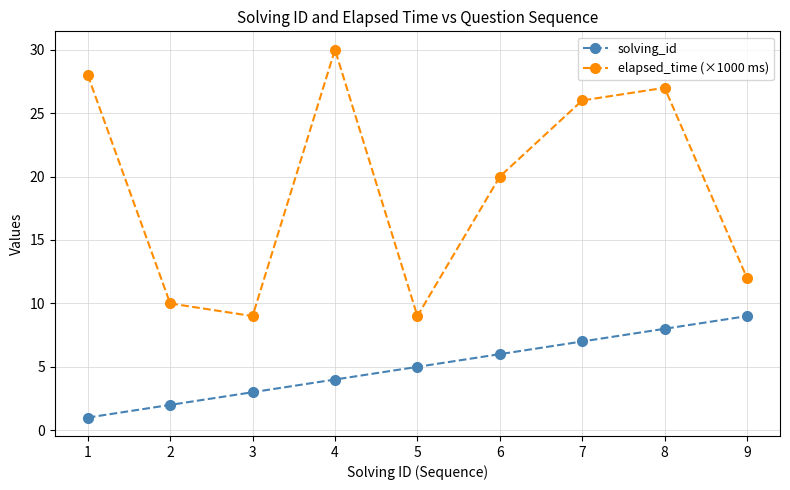

Count the number of data series in this chart.

2